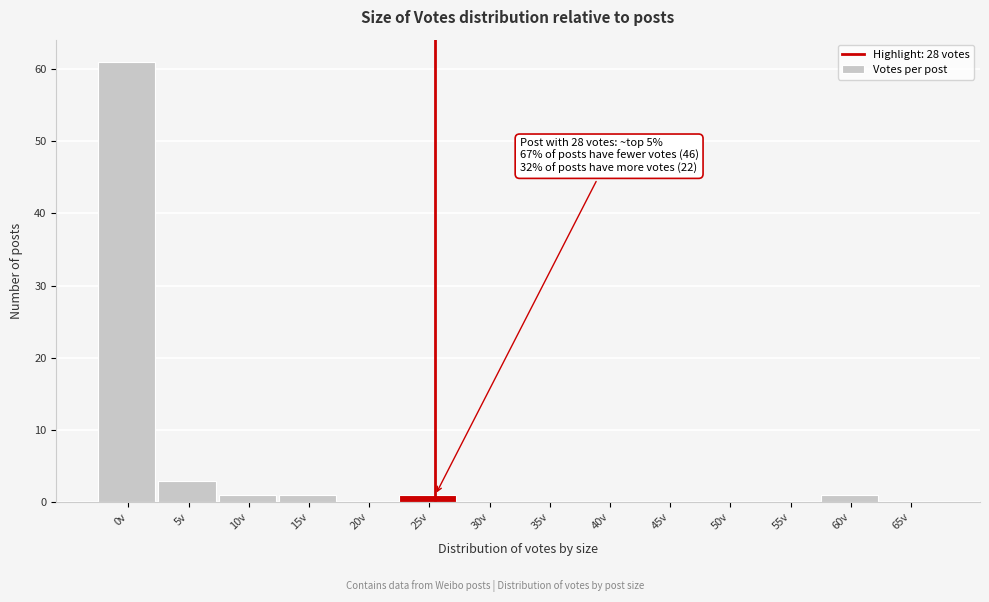

Reading right to left, what are all the values shown in this chart?

65v=0	60v=1	55v=0	50v=0	45v=0	40v=0	35v=0	30v=0	25v=1	20v=0	15v=1	10v=1	5v=3	0v=61